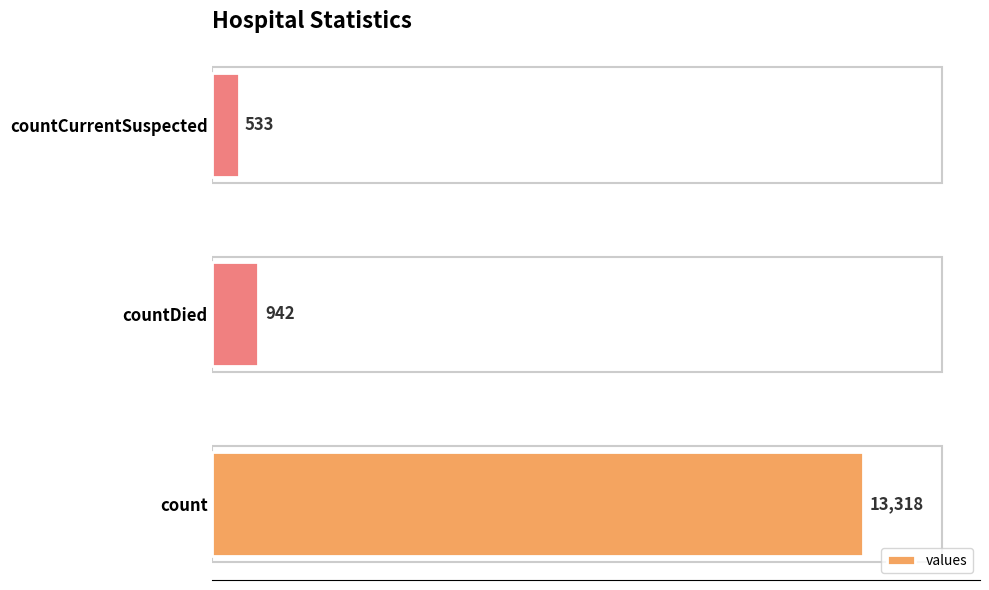

At which label is the value closest to 6925?

countDied